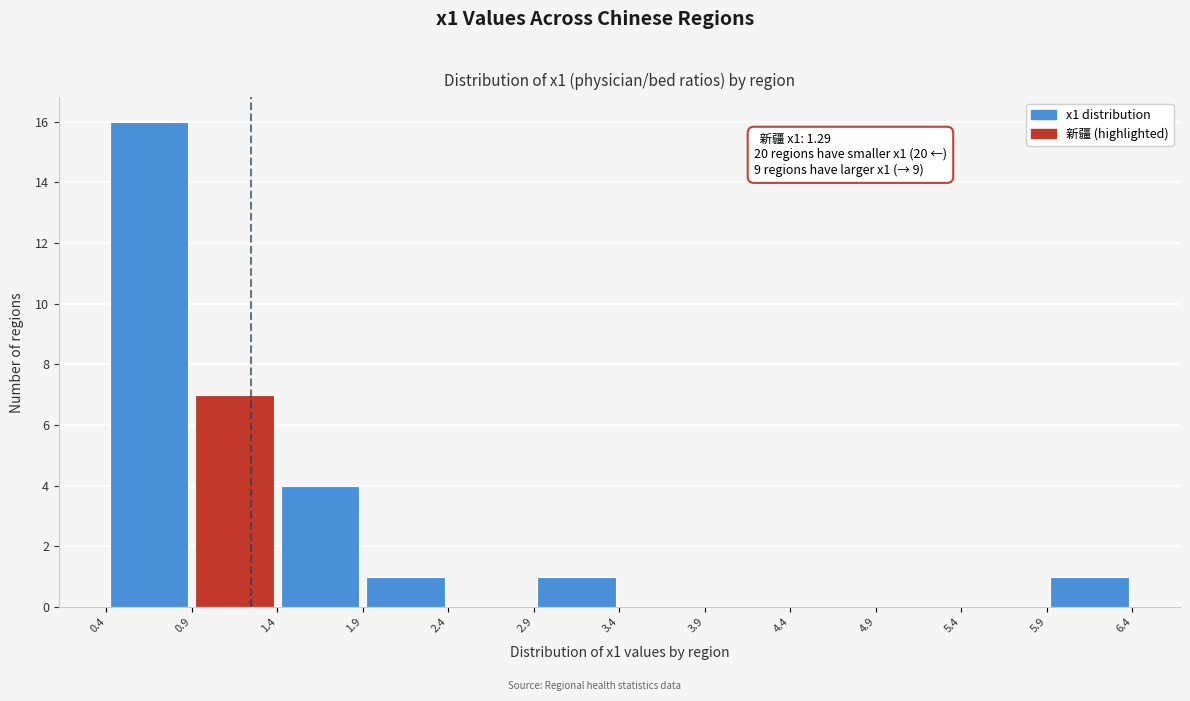

Which range on the x-axis has the tallest bar?

0.4 to 0.9